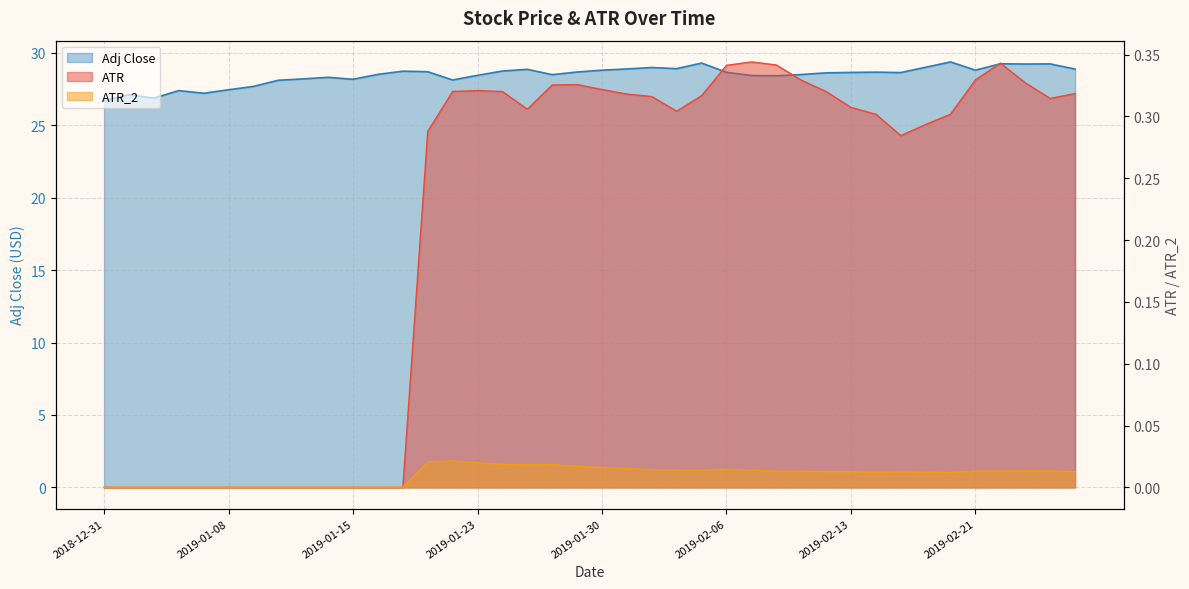

What are all the series names shown in the legend?

ATR, ATR_2, Adj Close